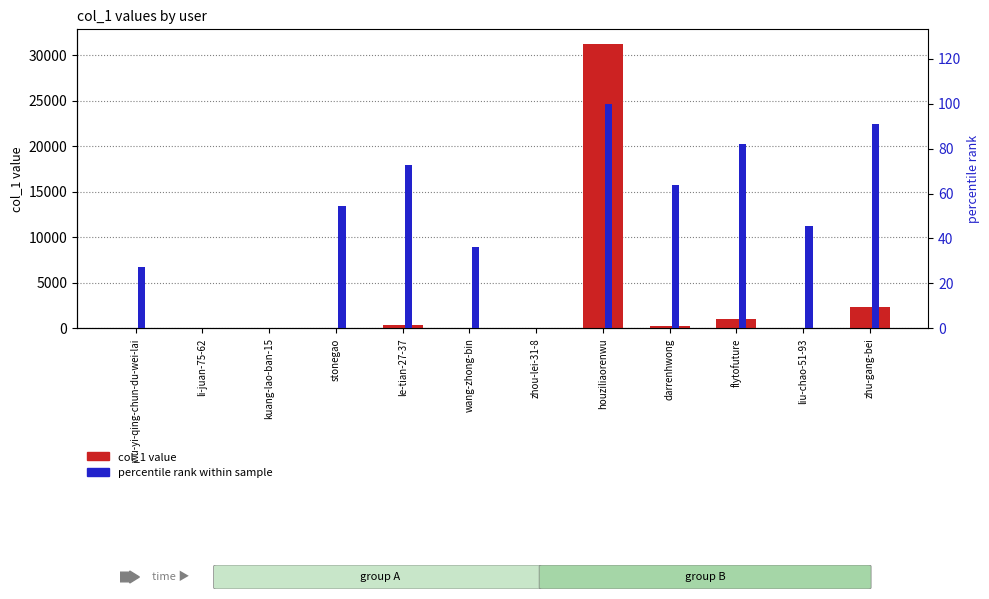

True or false: col_1 value has a value of 3415.1 at zhu-gang-bei.

False